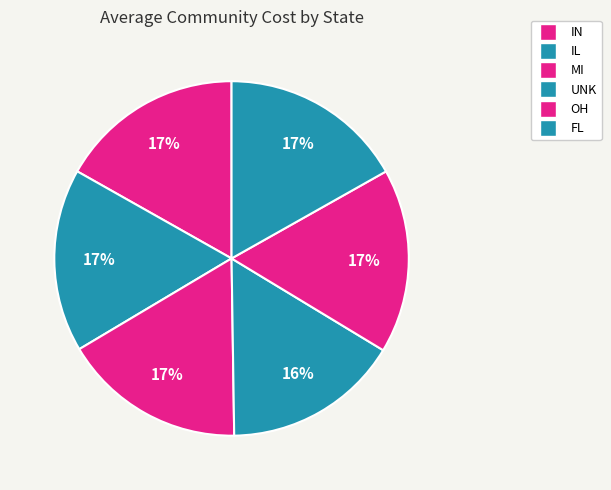

What is the ratio of the value at OH to the value at FL?

1.0